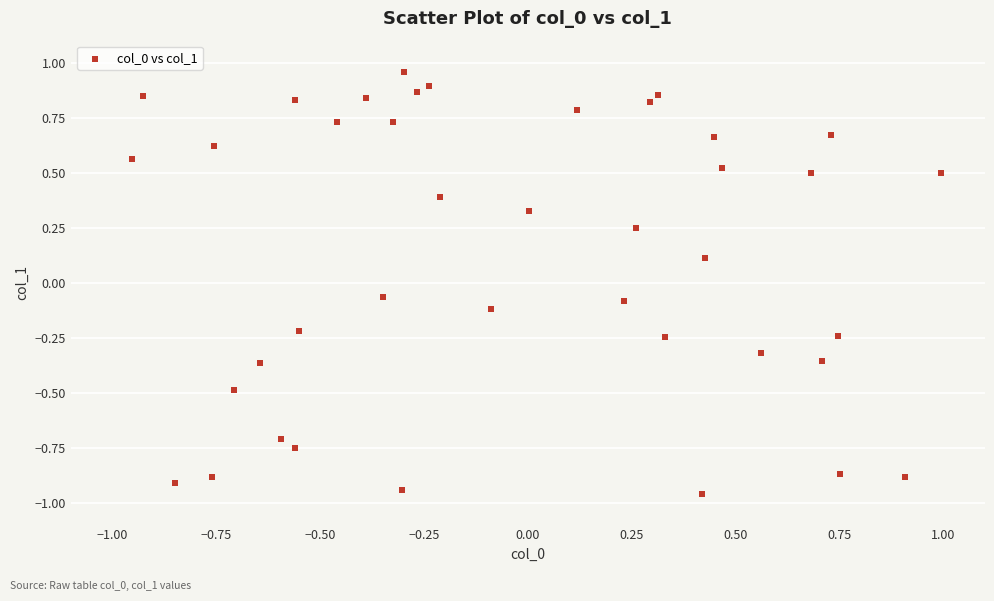

What is the range of X values (max minus min)?

1.9